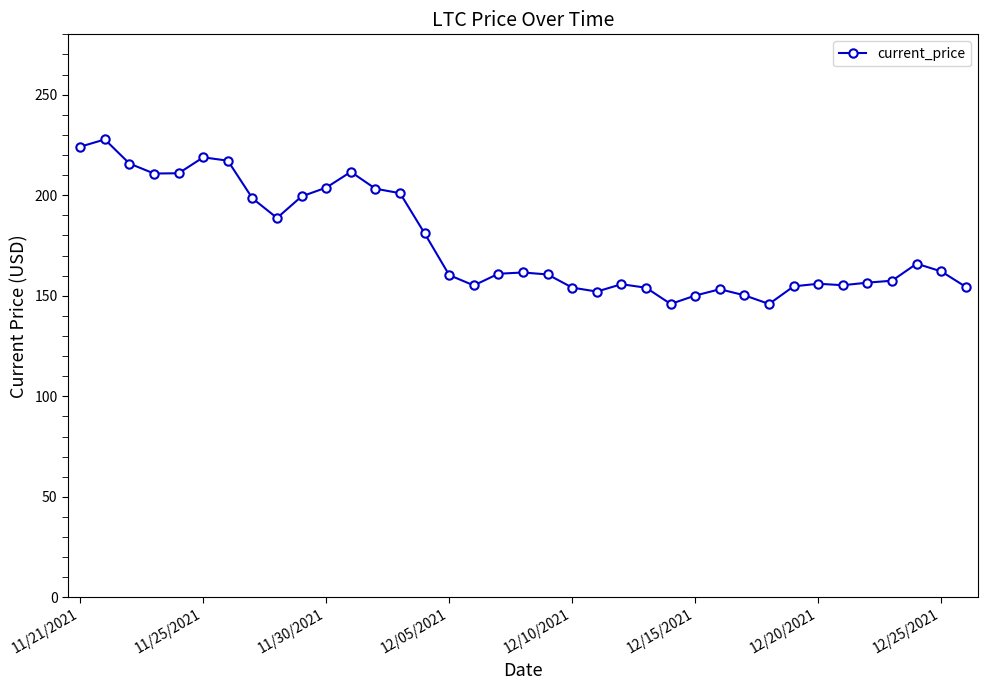

What is the minimum value shown in the chart?

145.9